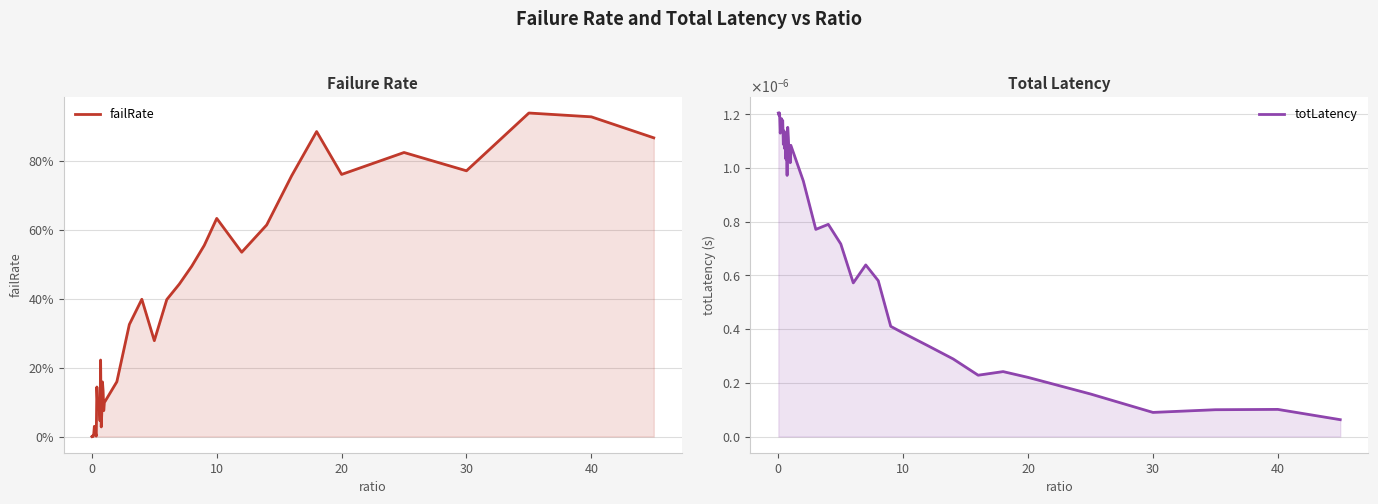

At how many categories does at least one series exceed 0?

40